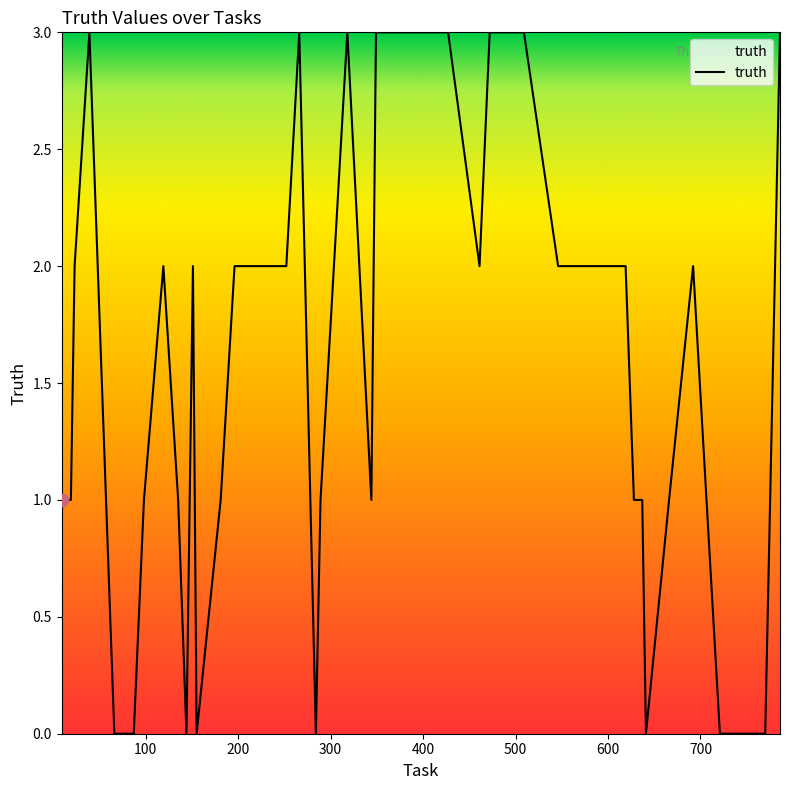

What is the maximum value shown in the chart?

3